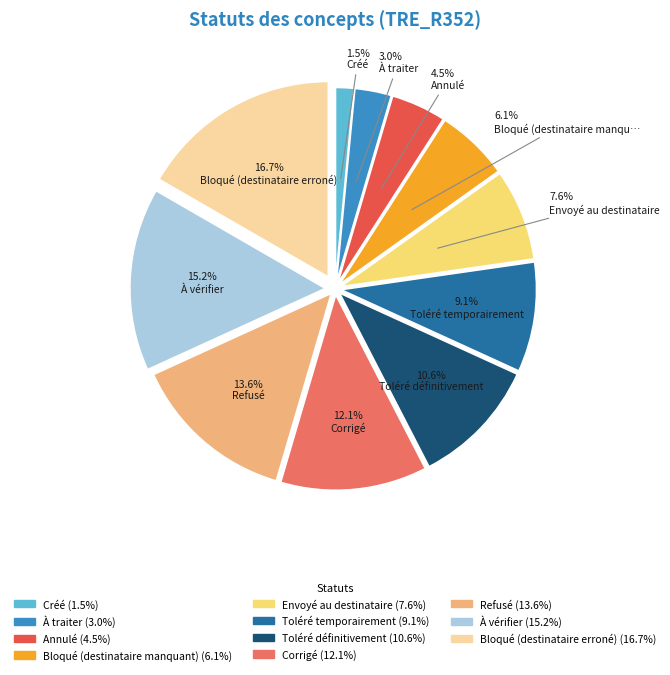

The Bloqué (destinataire manquant) slice represents 6% of the pie. True or false?

True